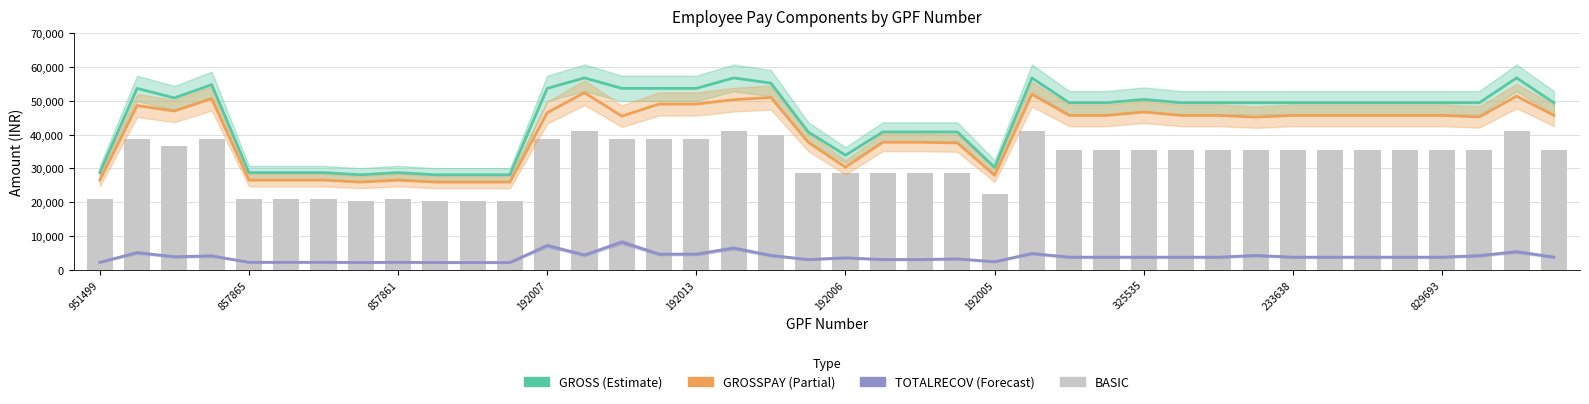

At 31, list the series in order from smallest to largest.

TOTALRECOV, BASIC, GROSSPAY, GROSS